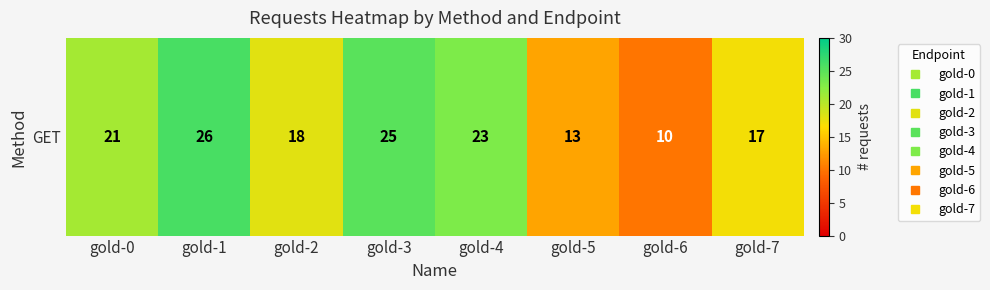

The chart shows a value of 17 at gold-7. True or false?

True